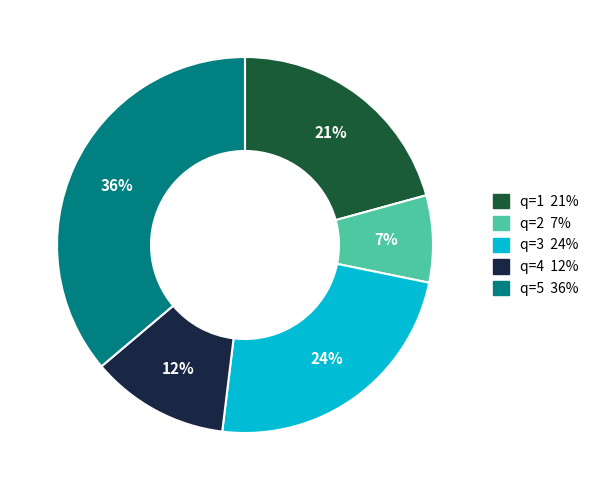

To the nearest percent, what portion does q=4 represent?

12%